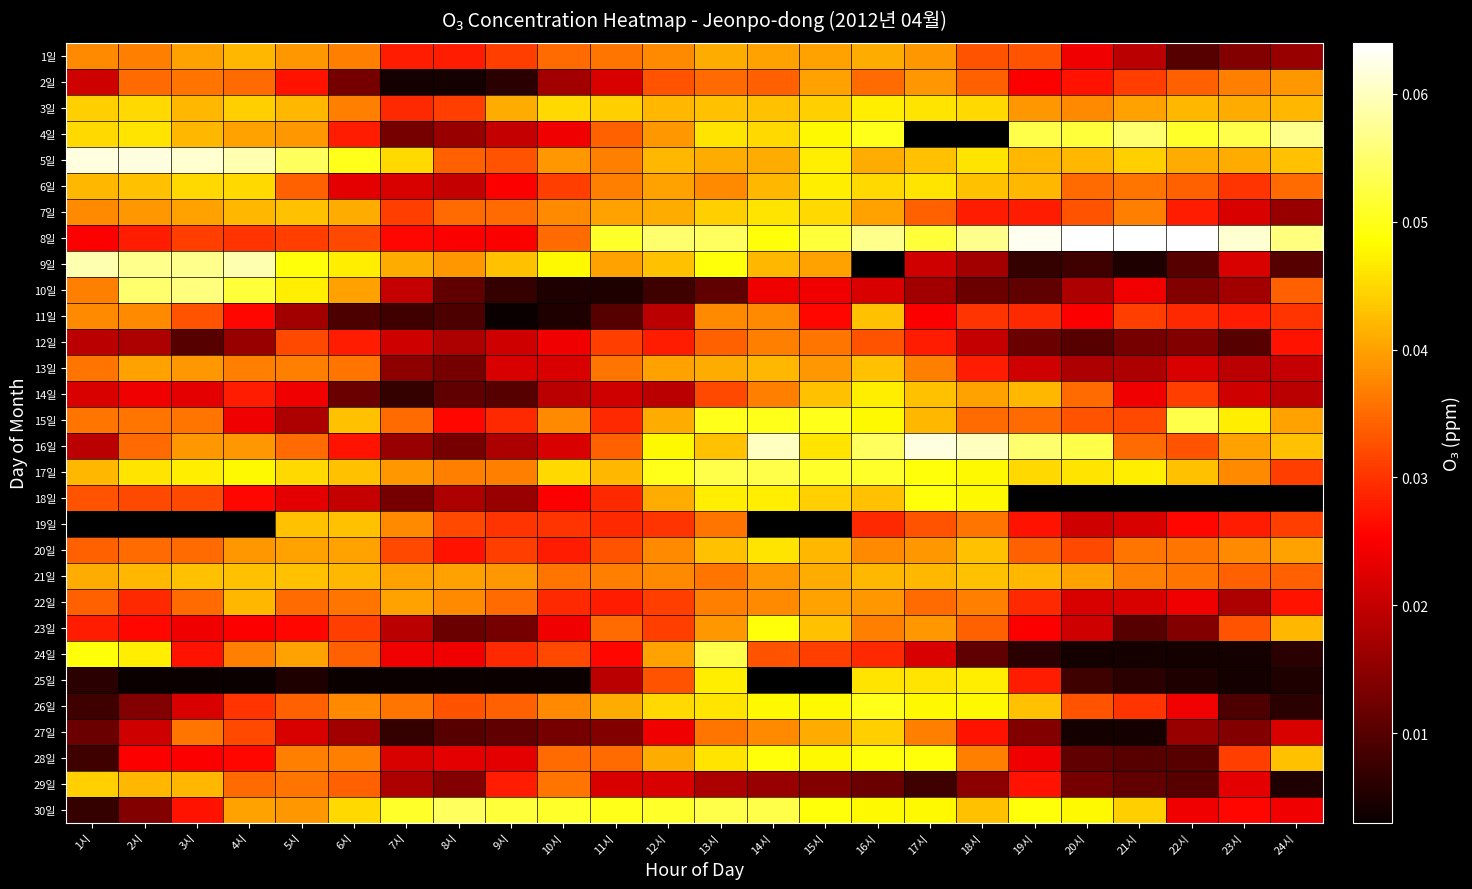

At which label does 2일 reach its minimum?

7시